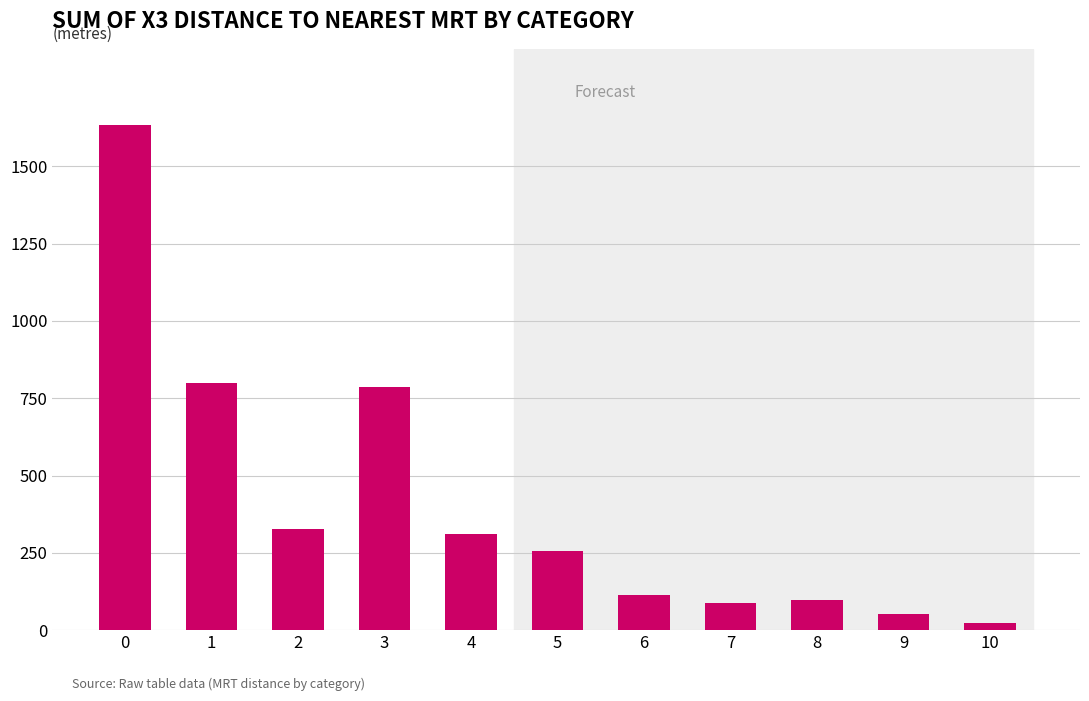

Which has a higher value, 2 or 7?

2